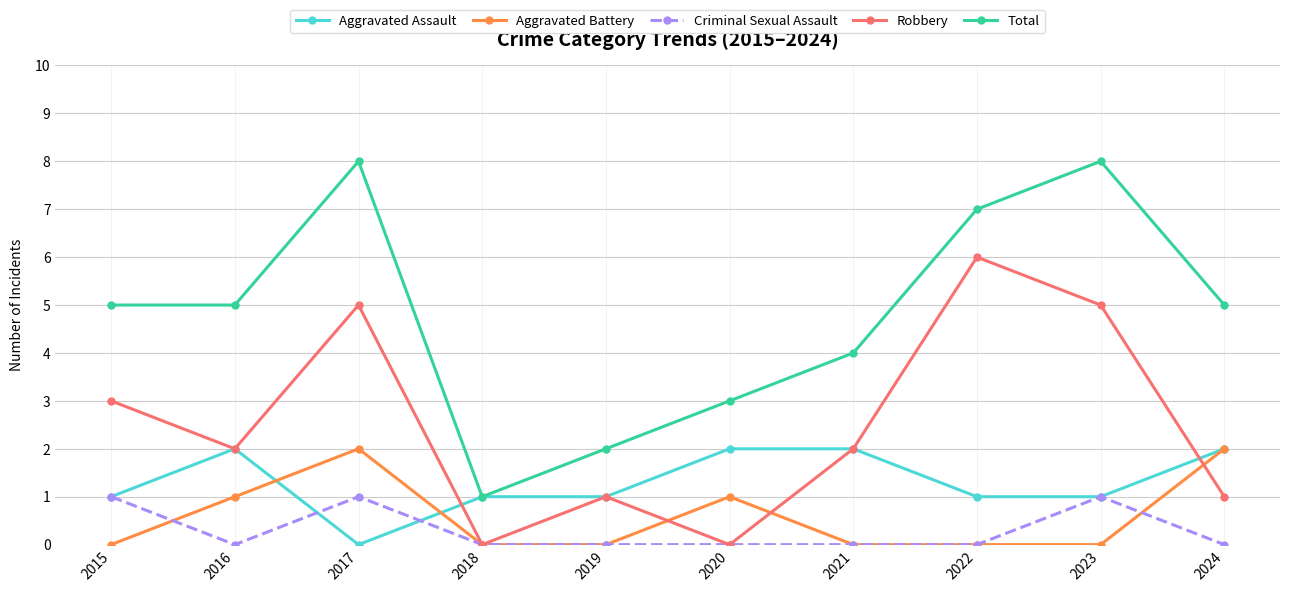

What is the difference between the highest and lowest values at 2015?

5